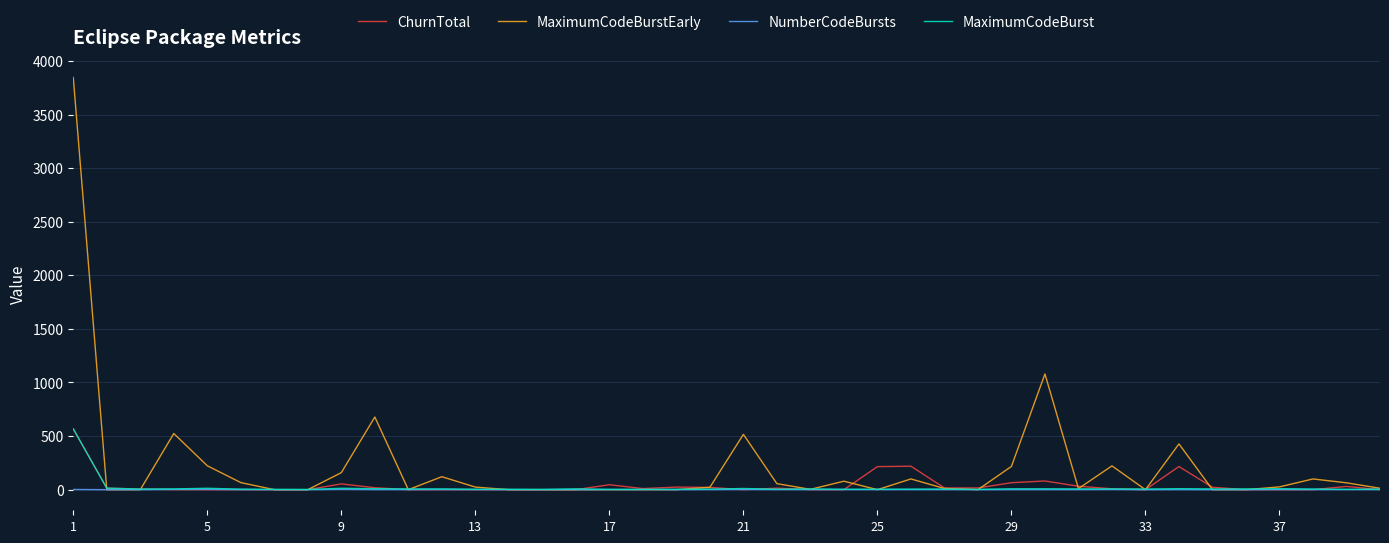

What is the highest value of the MaximumCodeBurst series?

567